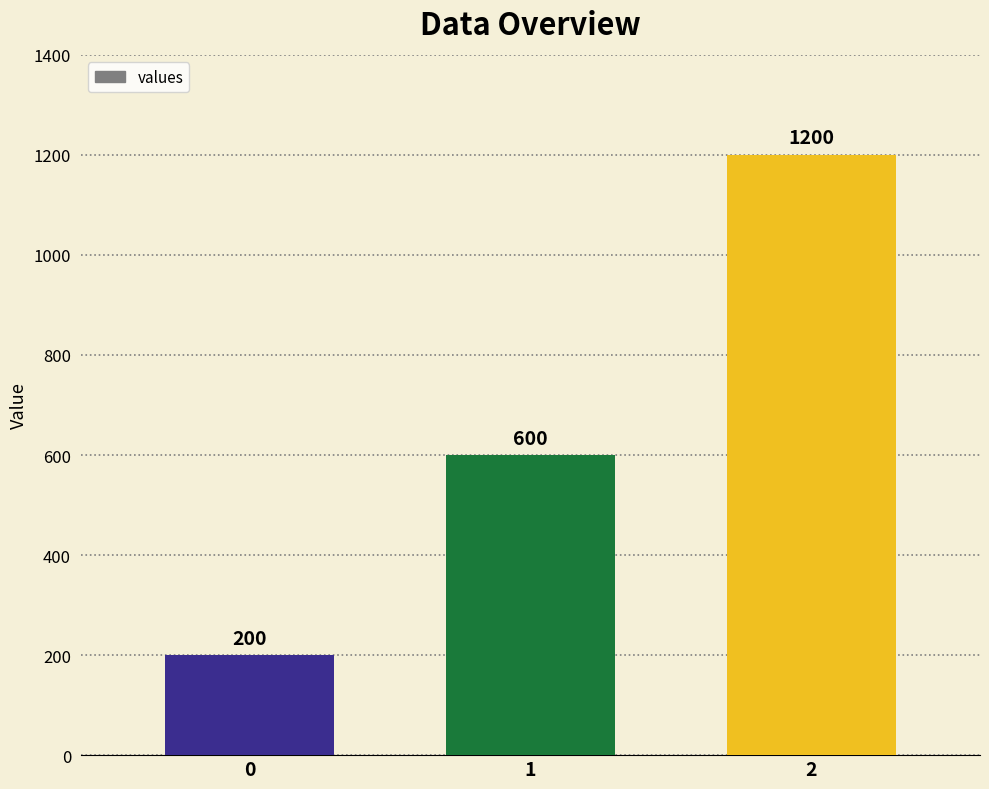

Read the value at 0.

200